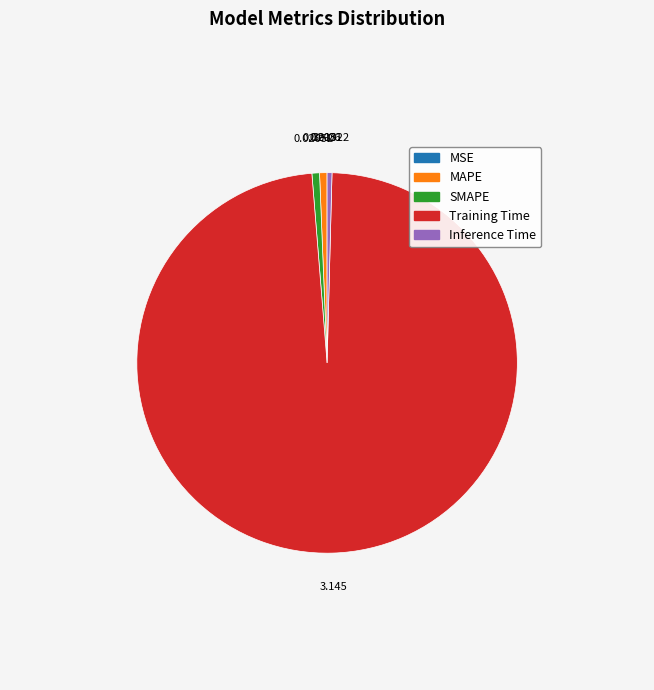

Which slice is the largest?

Training Time